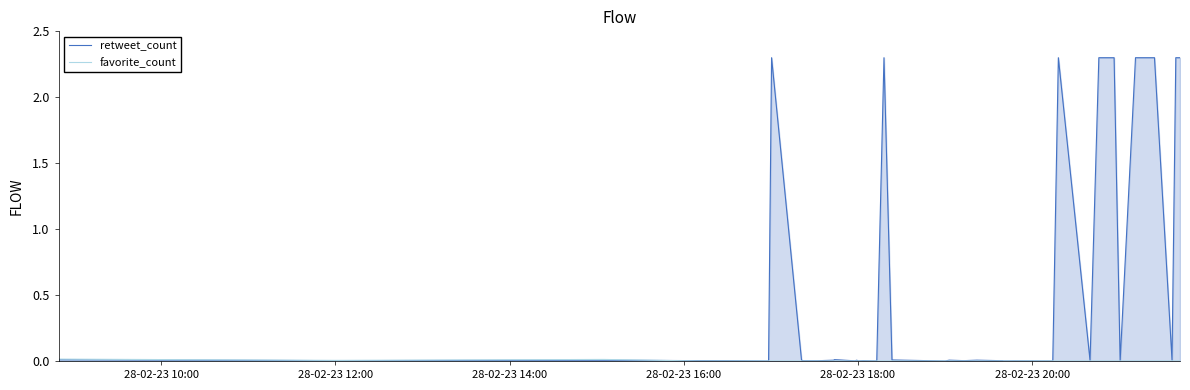

Which series has the widest spread of values?

retweet_count